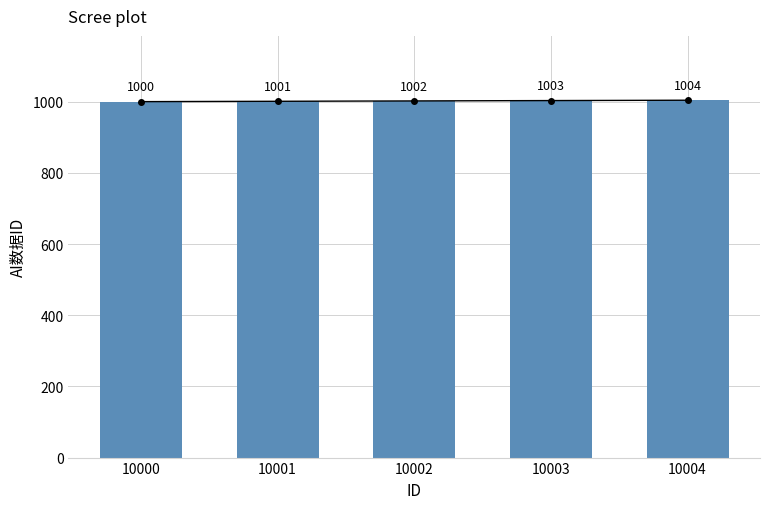

True or false: the data shows 1001 at 10001.

True